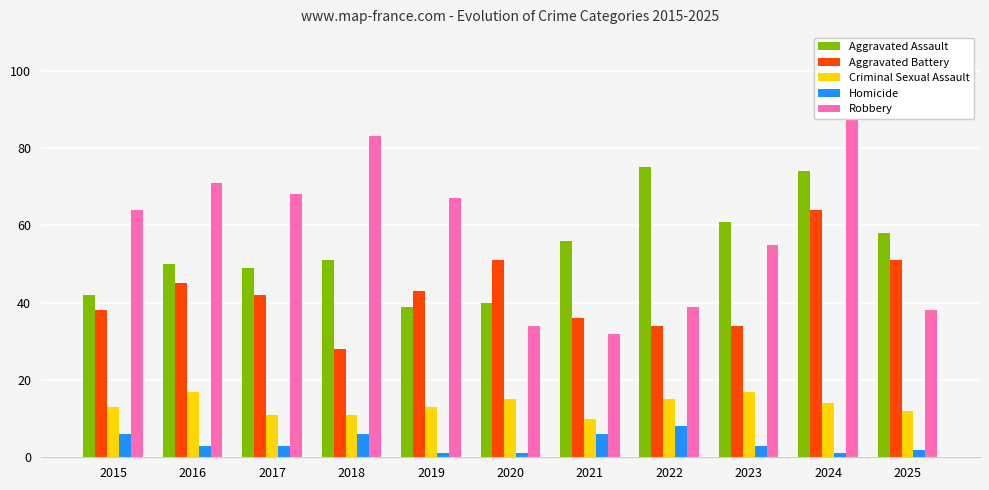

At 2025, list the series in order from smallest to largest.

Homicide, Criminal Sexual Assault, Robbery, Aggravated Battery, Aggravated Assault